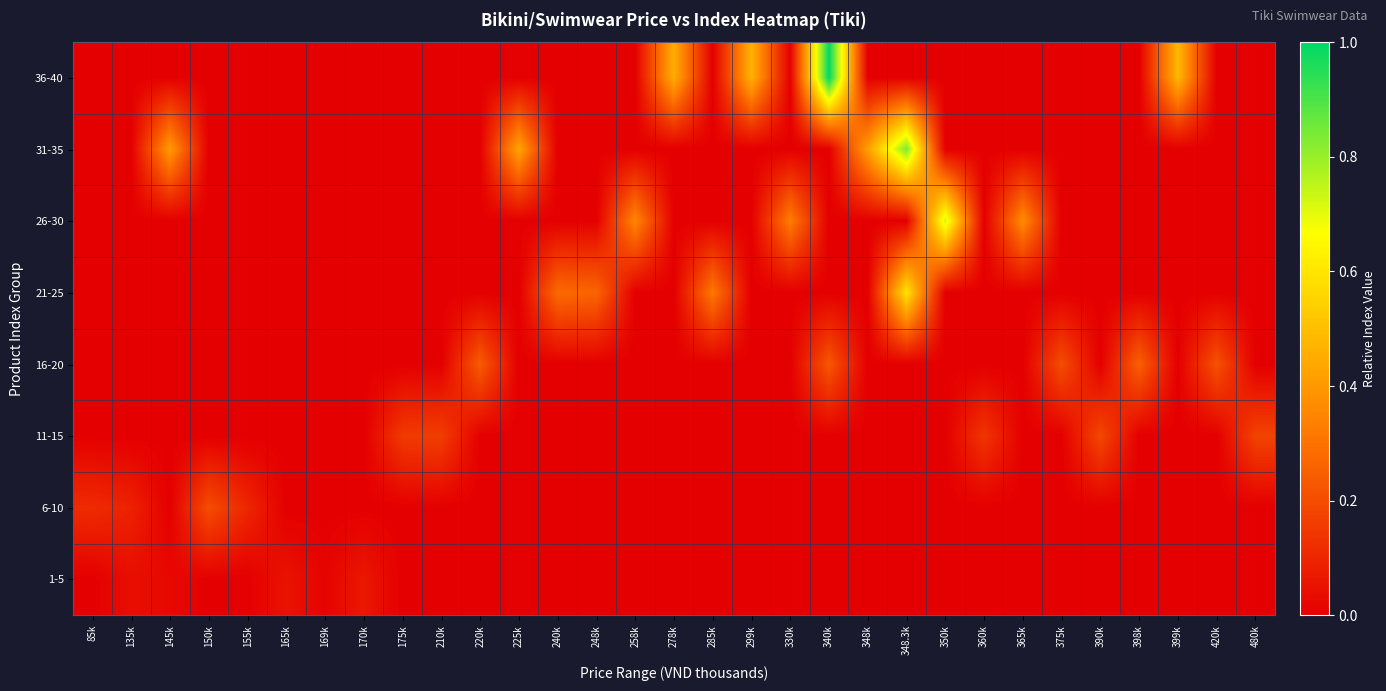

Which series has the widest spread of values?

36-40